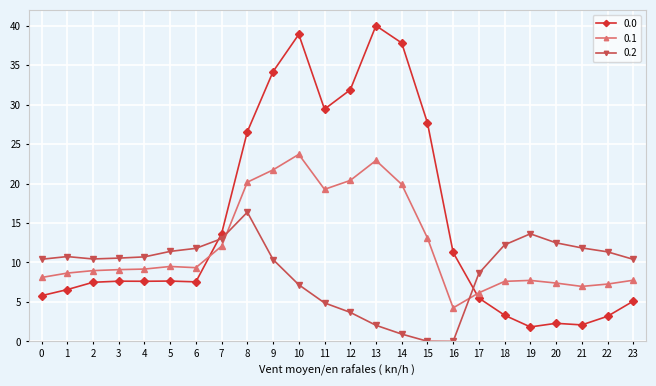

What is the difference between the second highest and second lowest values in the 0.0 series?

36.8